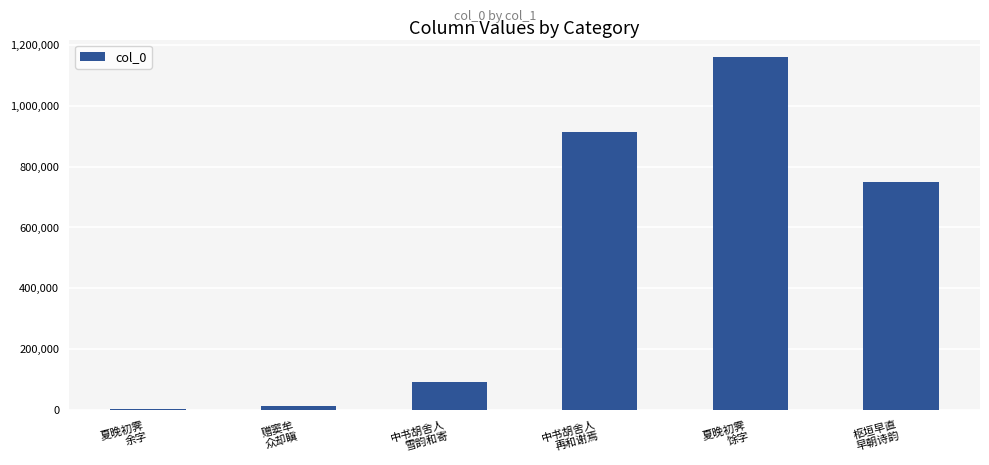

What is the greatest value displayed?

1160539